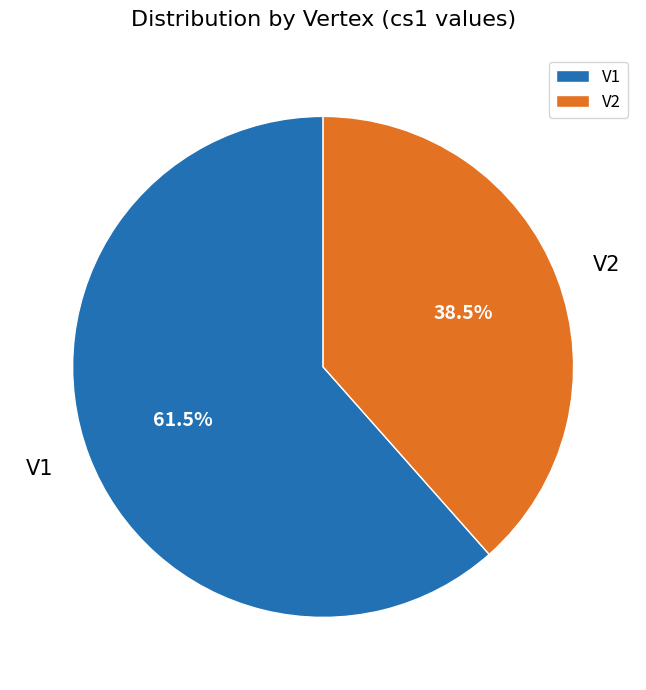

Approximately how many times larger is the value at V1 compared to V2?

1.6